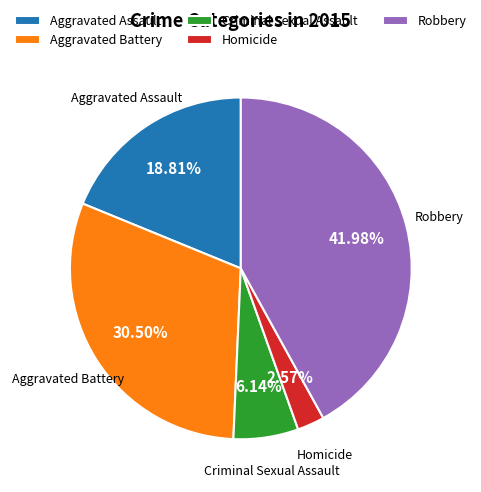

What is the ratio of the value at Criminal Sexual Assault to the value at Homicide?

2.4